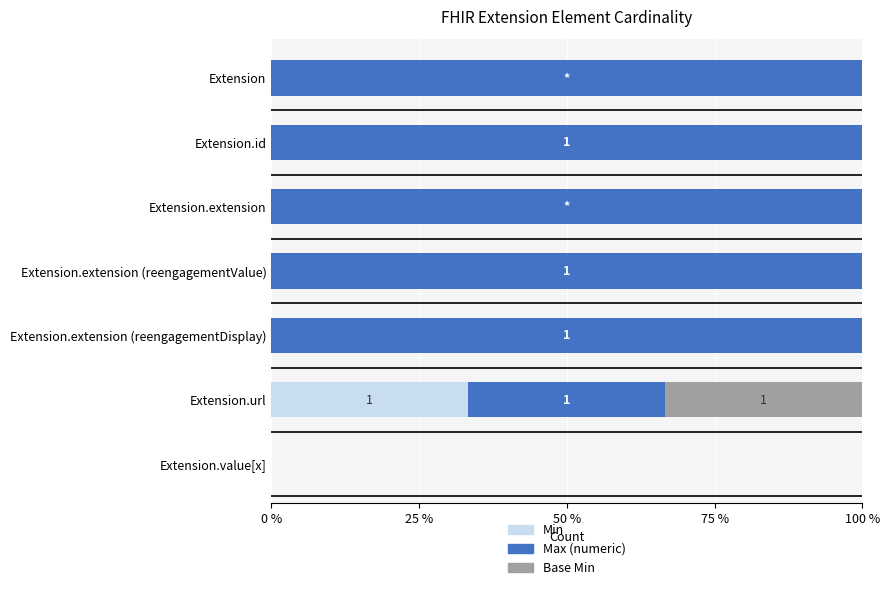

What is the maximum value for Min?

33.3